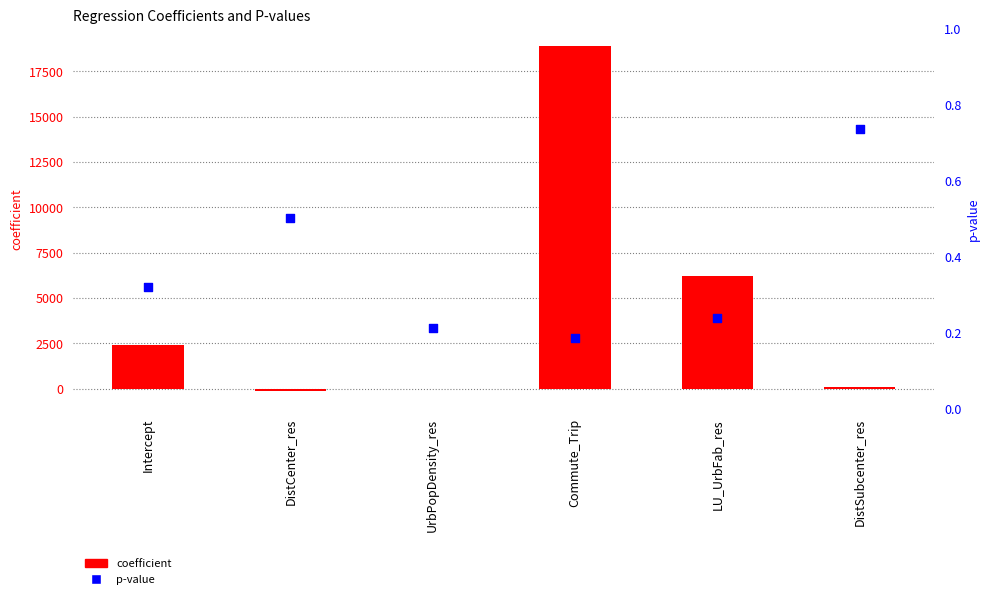

What is the total value across all series at DistCenter_res?

-149.5